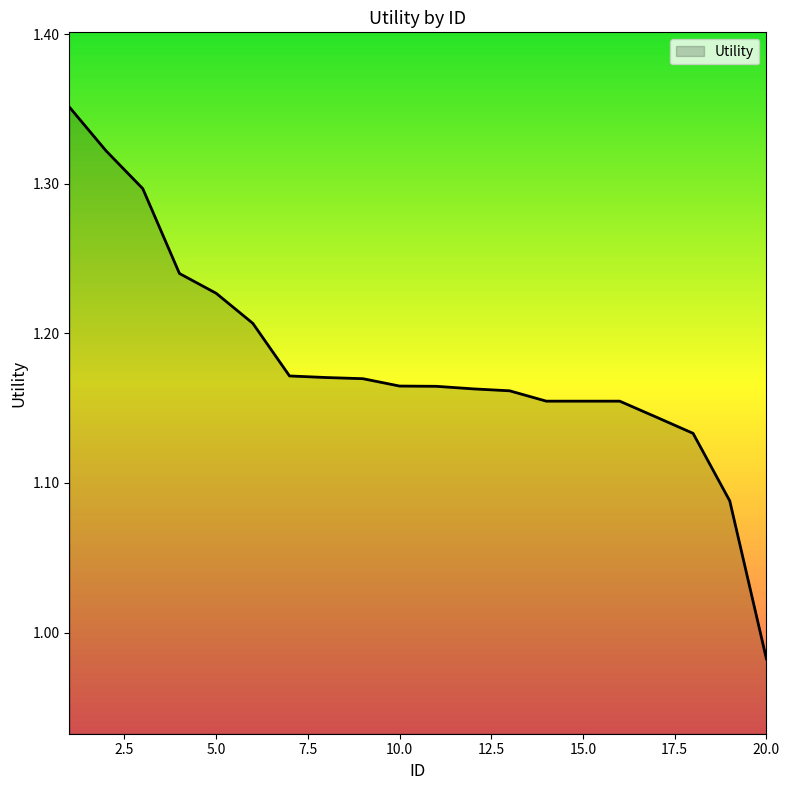

What is the difference between the maximum and minimum values?

0.4